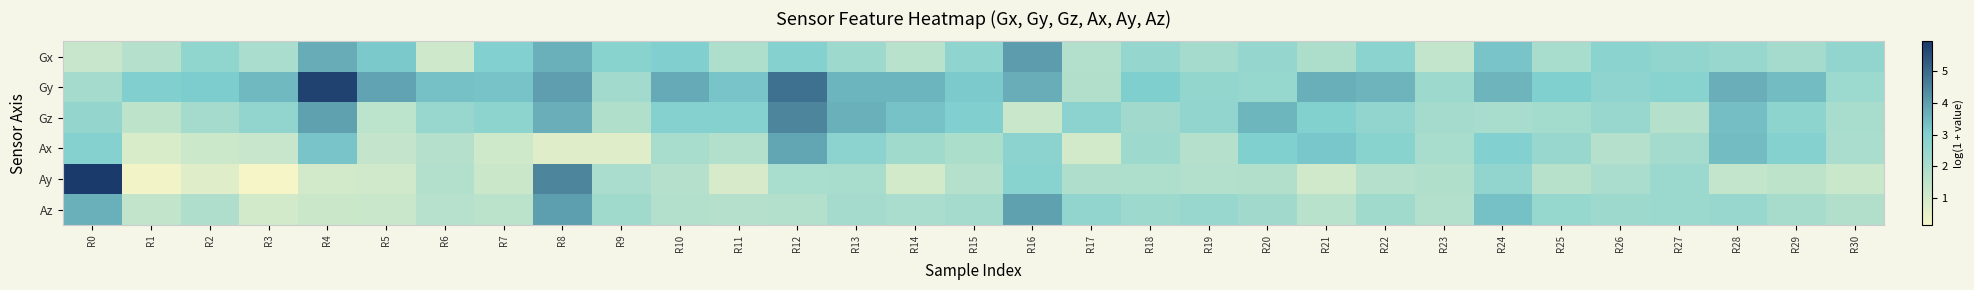

What is the spread (max minus min) of values at R10?

2.0